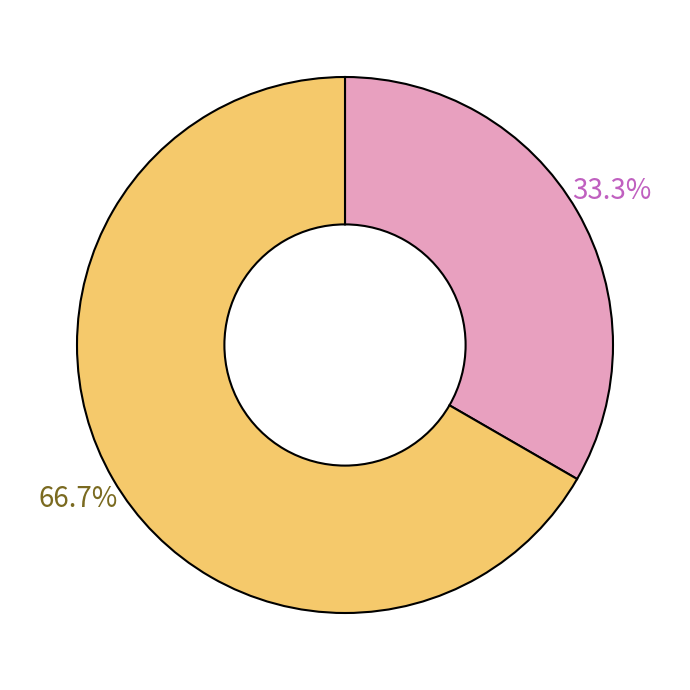

Is there any slice that represents more than half of the pie?

Yes